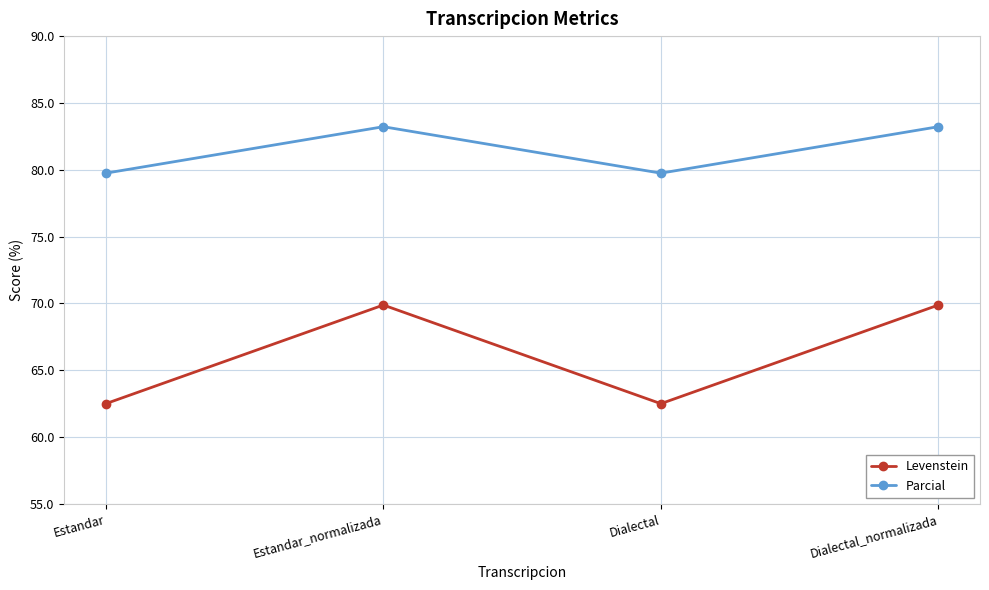

True or false: Levenstein and Parcial intersect in this chart.

False